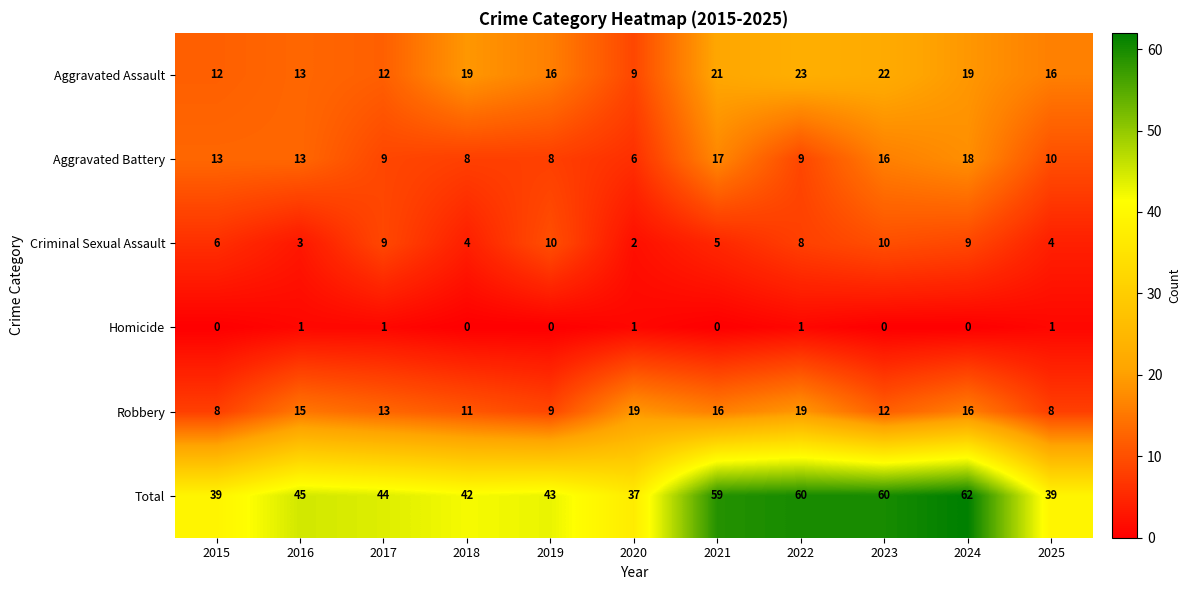

What is the sum of all Total values?

530